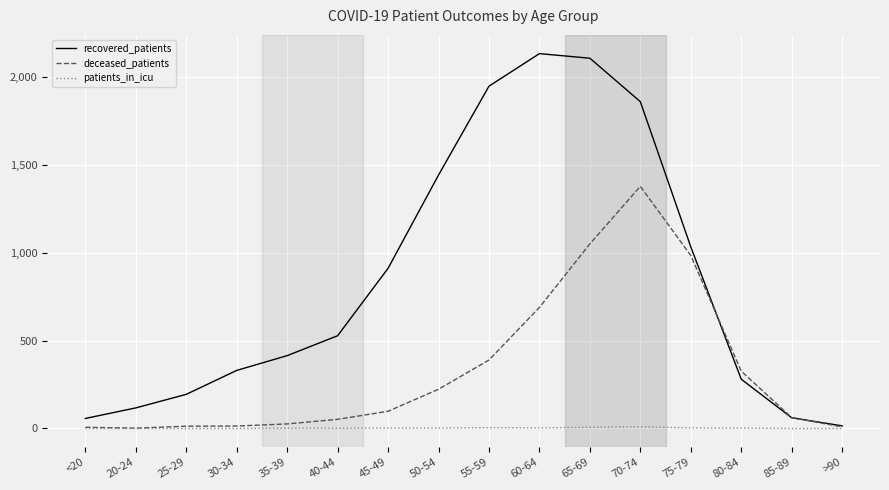

What is the spread (max minus min) of values at 40-44?

526